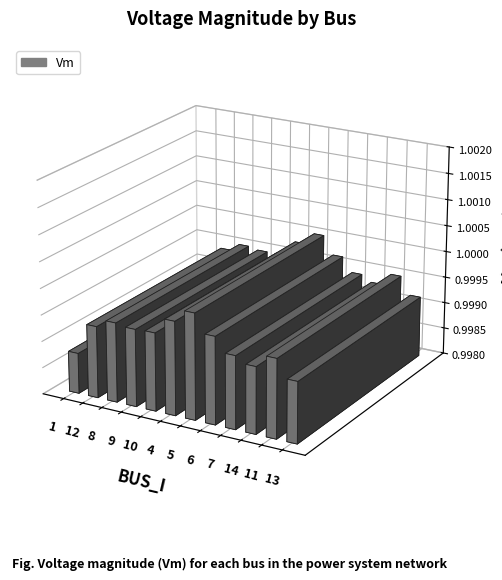

Rank the categories by value from lowest to highest.

1, 13, 14, 12, 7, 9, 10, 11, 8, 6, 4, 5